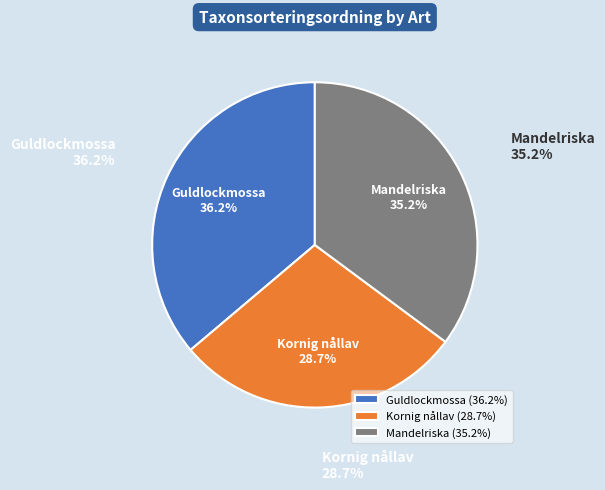

Rank the categories by value from lowest to highest.

Kornig nållav, Mandelriska, Guldlockmossa